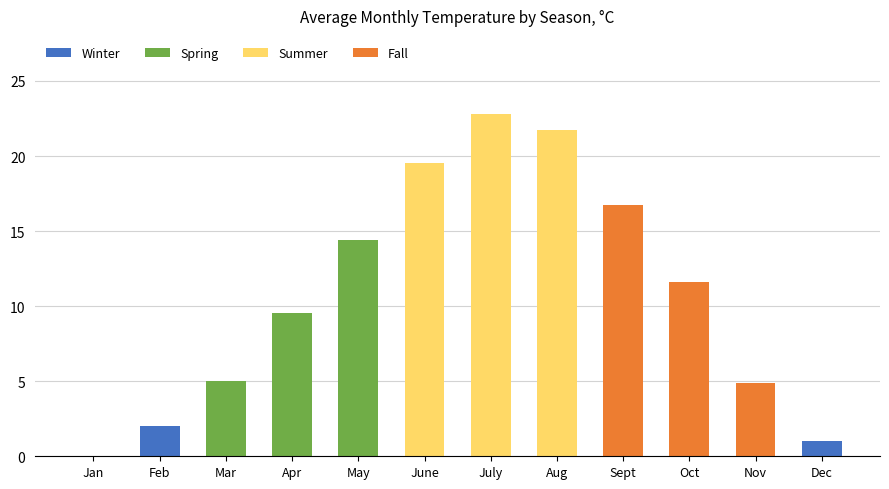

Are the bars horizontal?

No